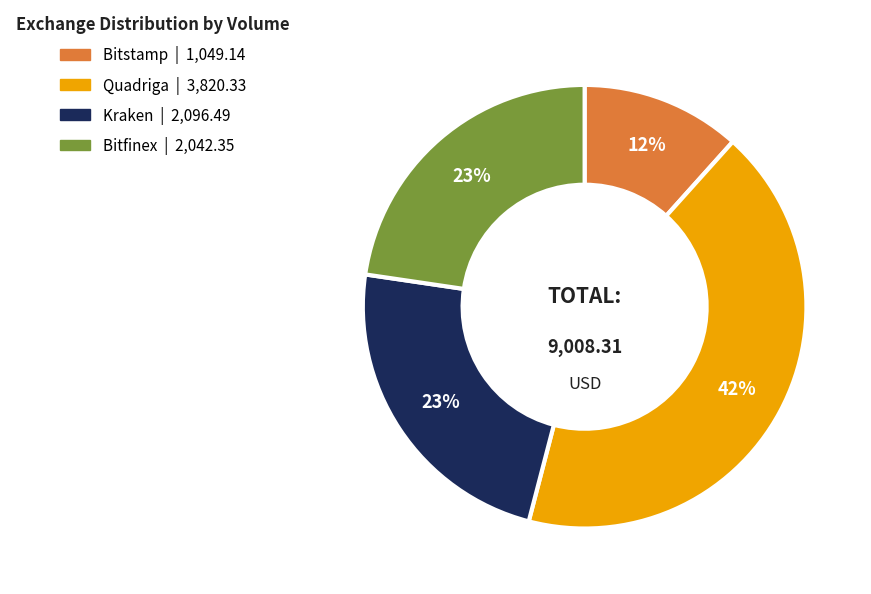

How many slices are in this pie chart?

4